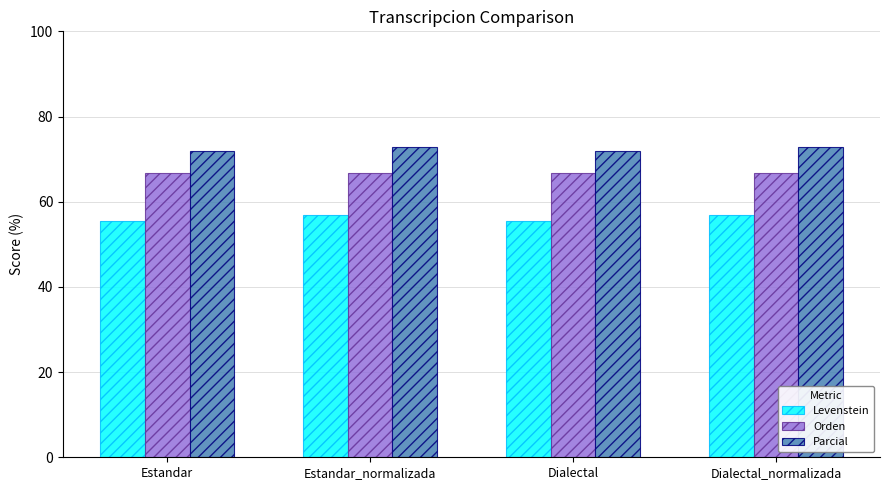

Rank the series by their maximum value, from lowest to highest.

Levenstein, Orden, Parcial